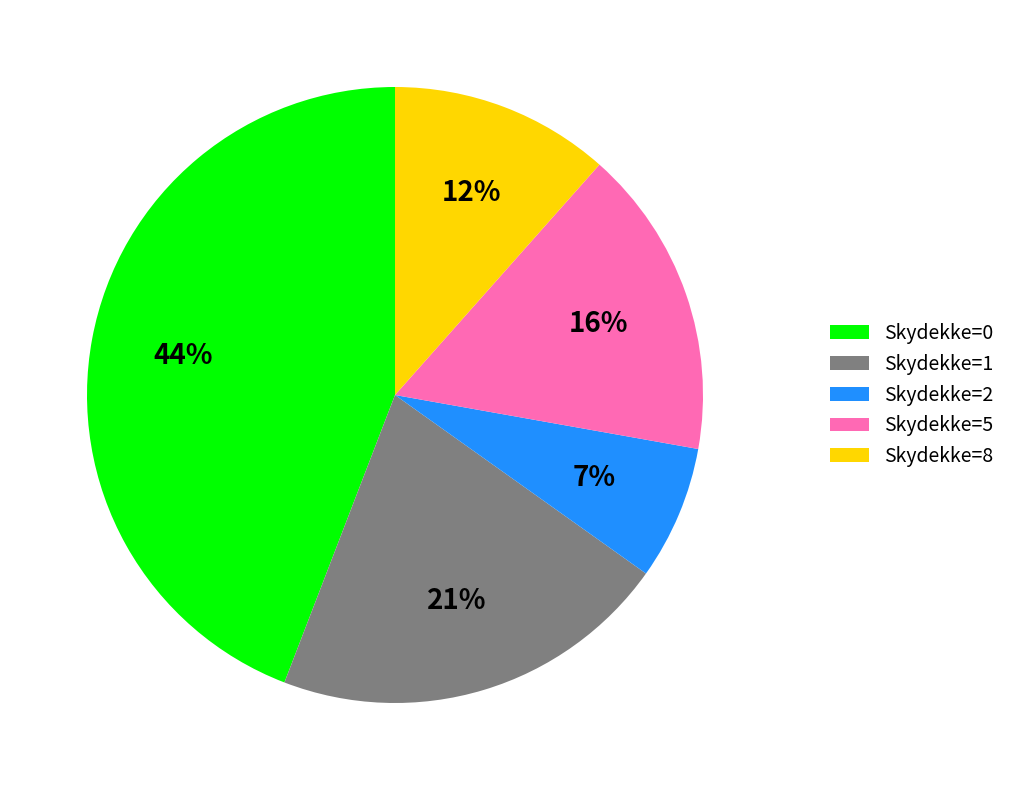

Between Skydekke=8 and Skydekke=5, which is larger?

Skydekke=5